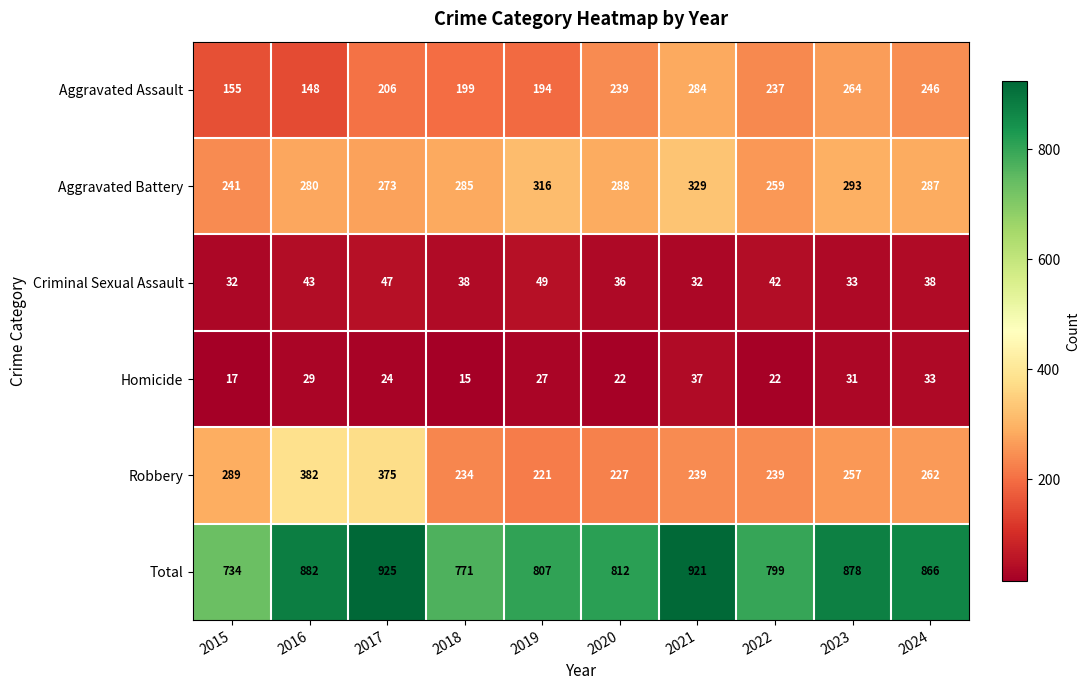

The Aggravated Battery series shows 241 at 2015. True or false?

True